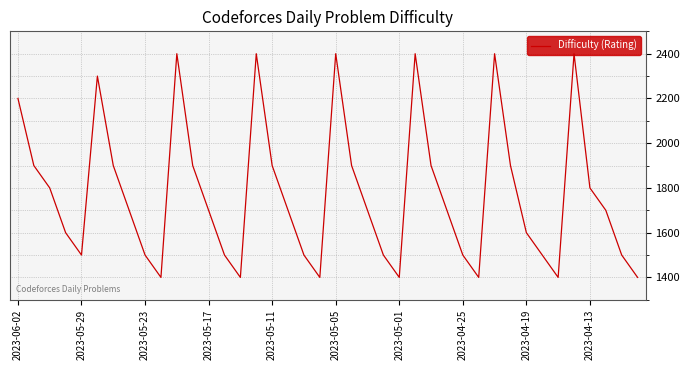

What is the greatest value displayed?

2400